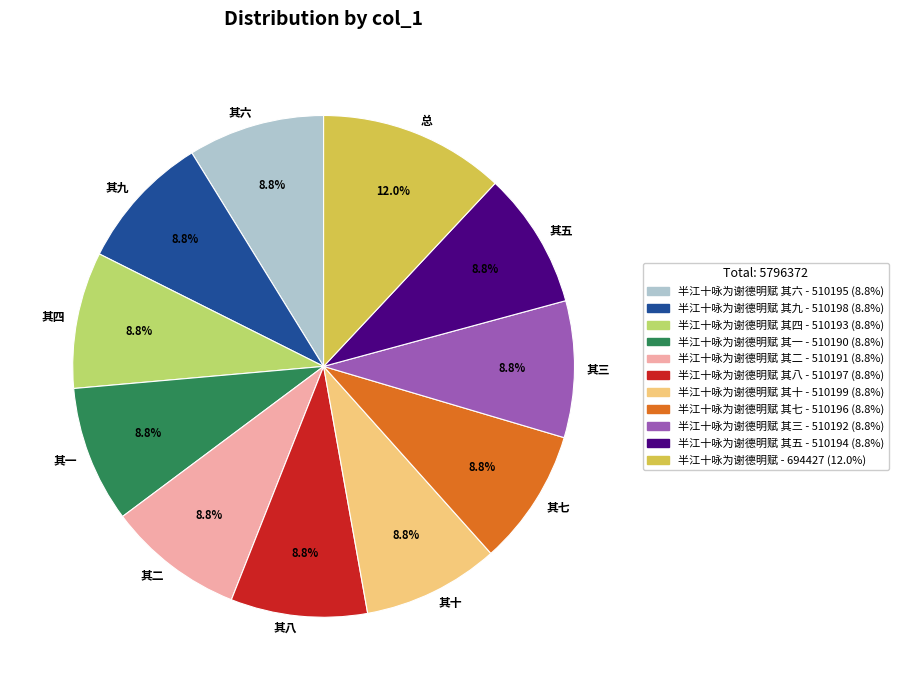

Approximately how many times larger is the value at 其八 compared to 其五?

1.0